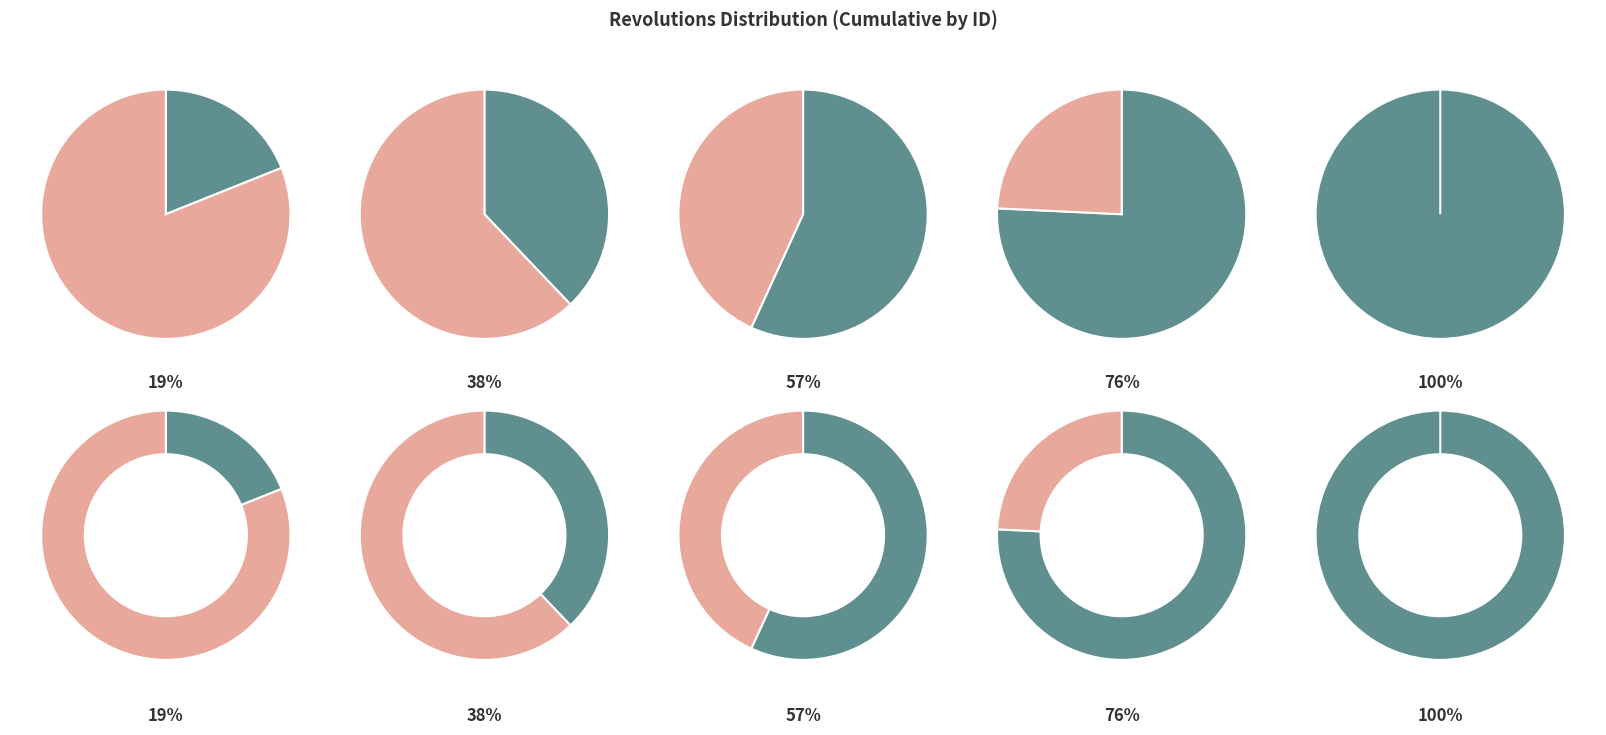

How many slices are in this pie chart?

5